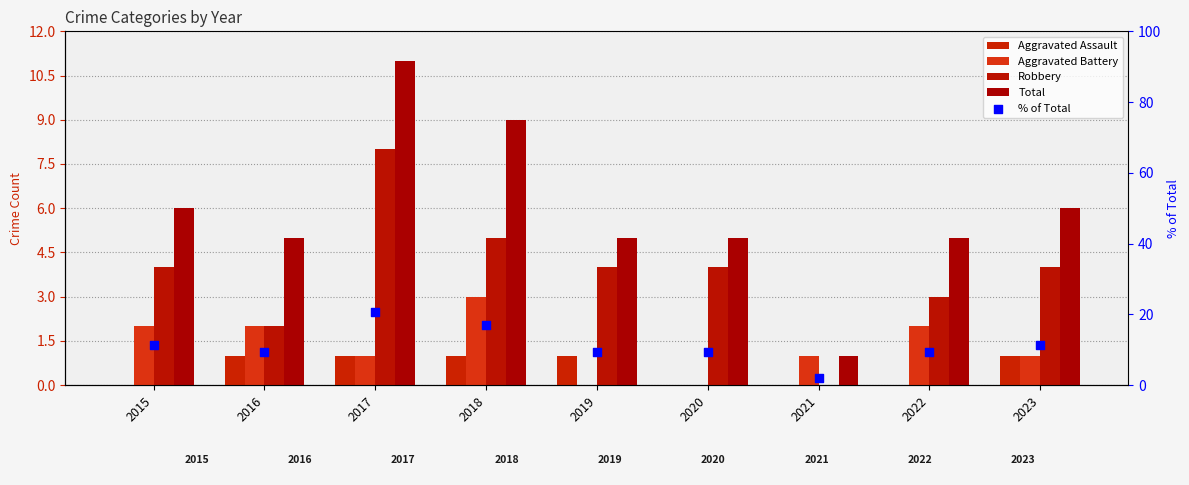

Which series contains the lowest Y value?

Aggravated Assault